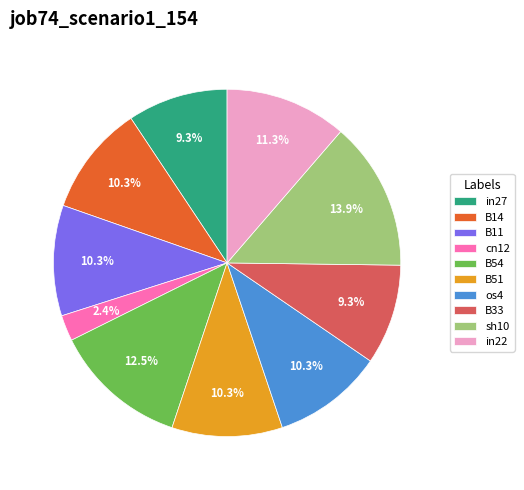

The B33 slice represents 20% of the pie. True or false?

False